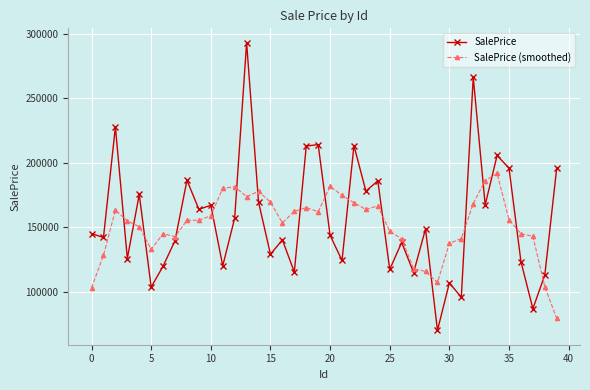

True or false: SalePrice has more than 2 points higher than both neighbors.

True